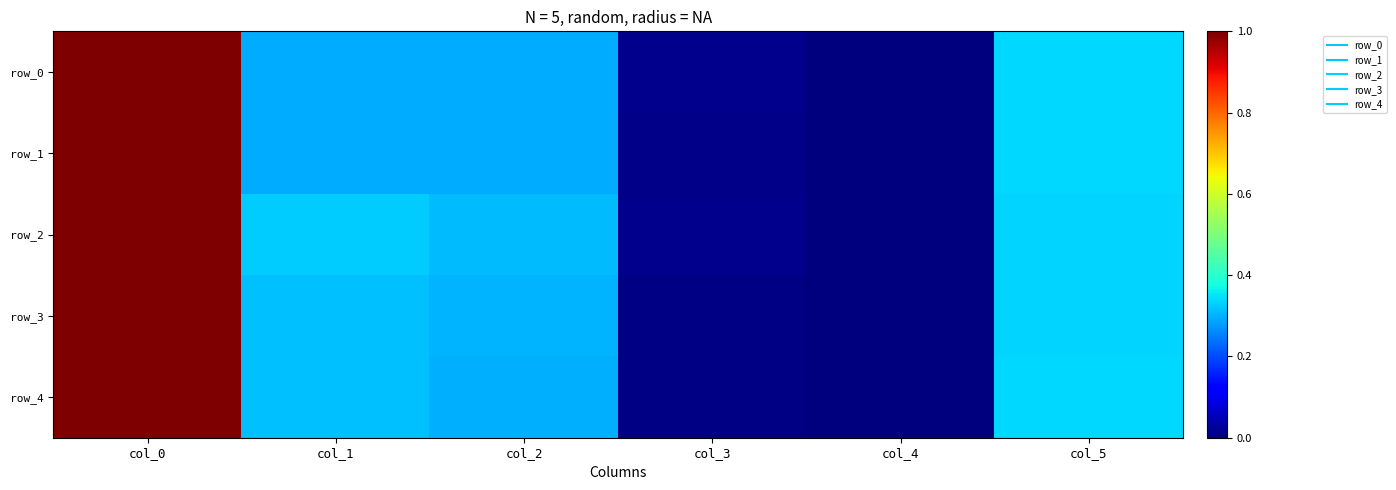

Which has a higher value, col_0 or col_5?

col_0